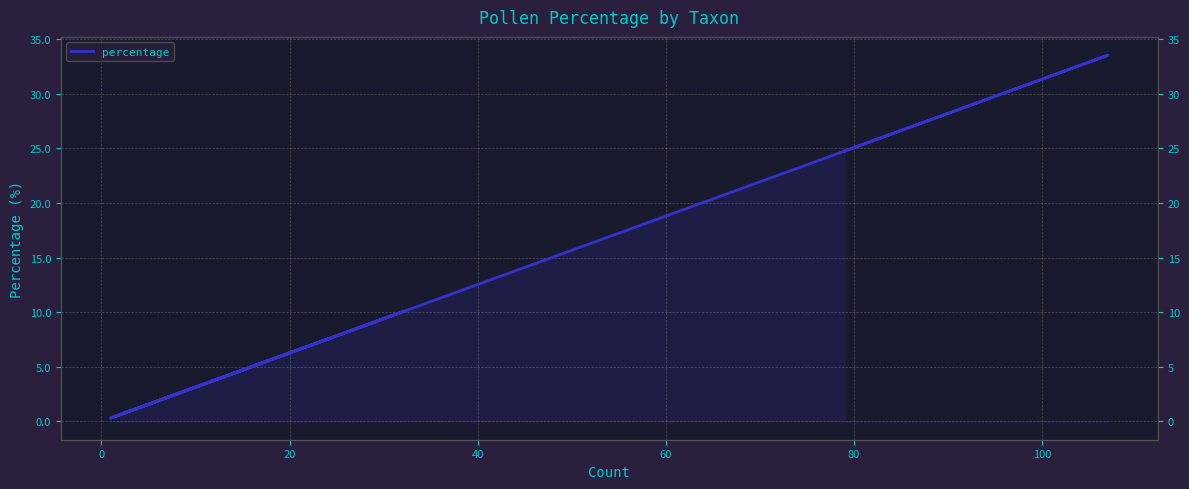

The chart shows a value of 5.4 at 12. True or false?

False